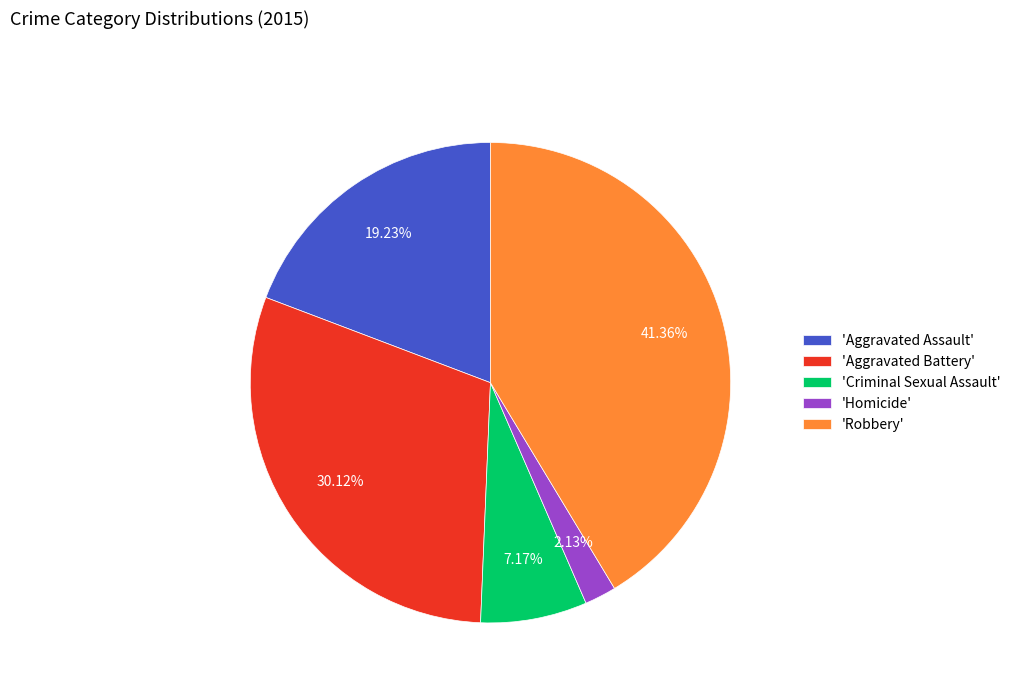

To the nearest percent, what is the average slice percentage?

20%